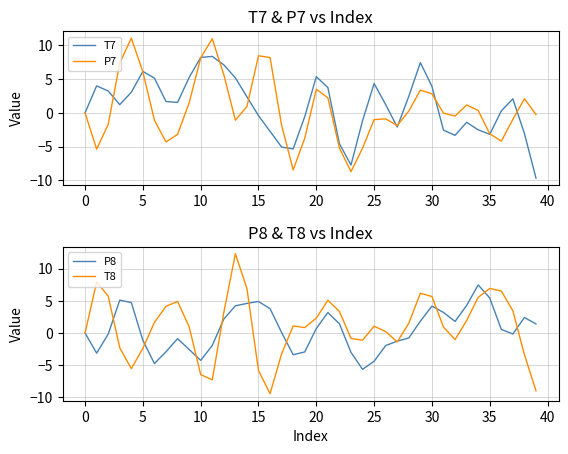

How many data points in P8 are less than 0?

19